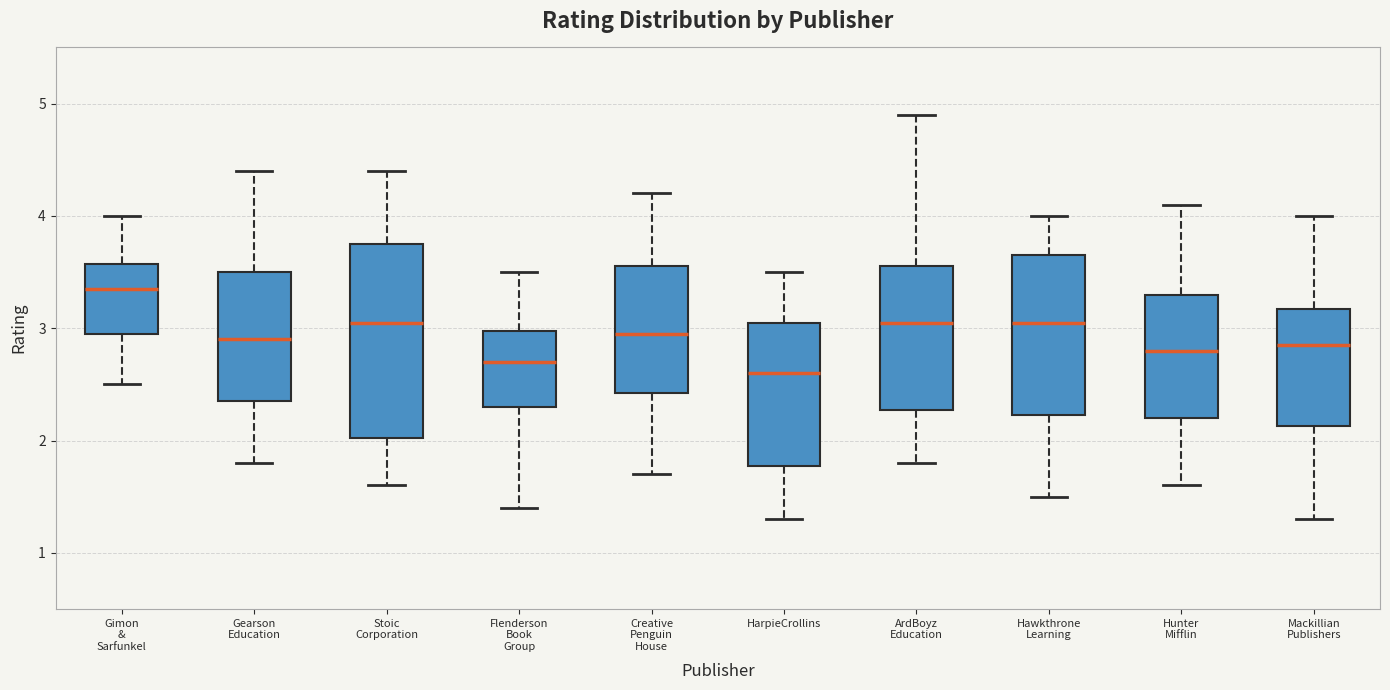

Reading left to right, read every box against the y-axis: the position of its median line, the range the box covers, and the ends of its whiskers. The values are not printed on the chart, so give them approximately, as read against the axis.

Gimon & Sarfunkel: median 3.4, box 3.0 to 3.6, whiskers 2.5 to 4.0
Gearson Education: median 2.9, box 2.4 to 3.5, whiskers 1.8 to 4.4
Stoic Corporation: median 3.1, box 2.0 to 3.8, whiskers 1.6 to 4.4
Flenderson Book Group: median 2.7, box 2.3 to 3.0, whiskers 1.4 to 3.5
Creative Penguin House: median 3.0, box 2.4 to 3.6, whiskers 1.7 to 4.2
HarpieCrollins: median 2.6, box 1.8 to 3.1, whiskers 1.3 to 3.5
ArdBoyz Education: median 3.1, box 2.3 to 3.6, whiskers 1.8 to 4.9
Hawkthrone Learning: median 3.1, box 2.2 to 3.7, whiskers 1.5 to 4.0
Hunter Mifflin: median 2.8, box 2.2 to 3.3, whiskers 1.6 to 4.1
Mackillian Publishers: median 2.9, box 2.1 to 3.2, whiskers 1.3 to 4.0